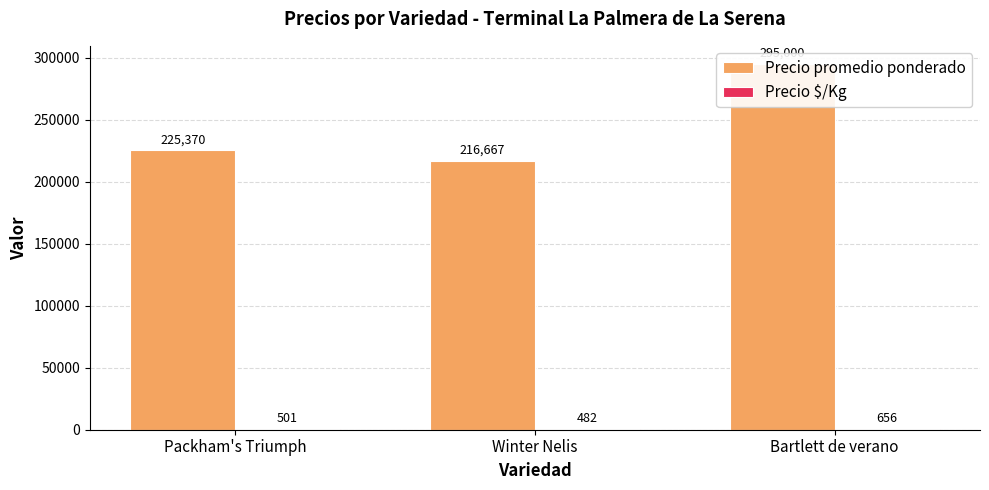

The Precio $/Kg series shows 641 at Winter Nelis. True or false?

False